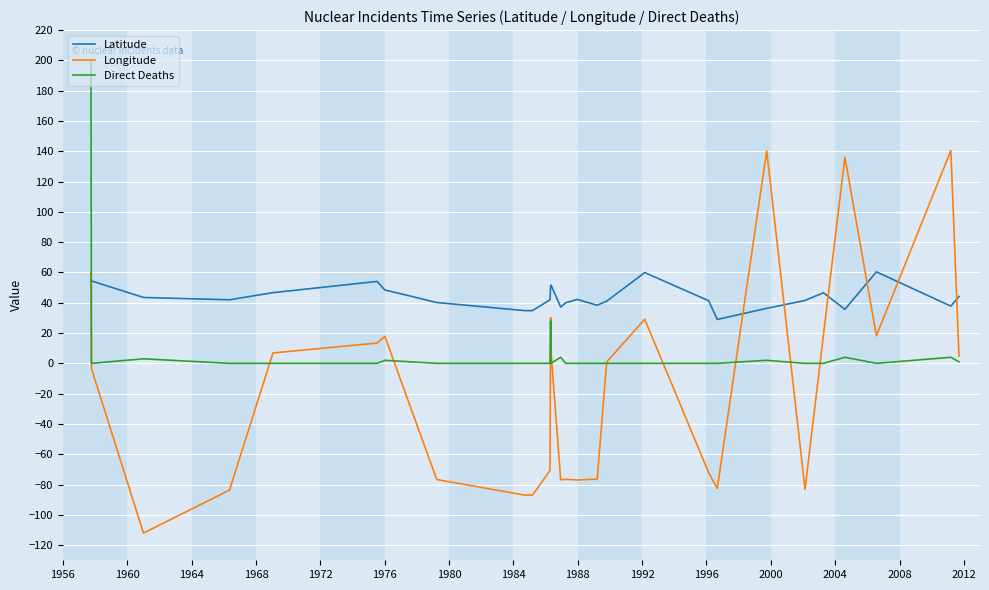

What is the greatest value displayed?

200.0